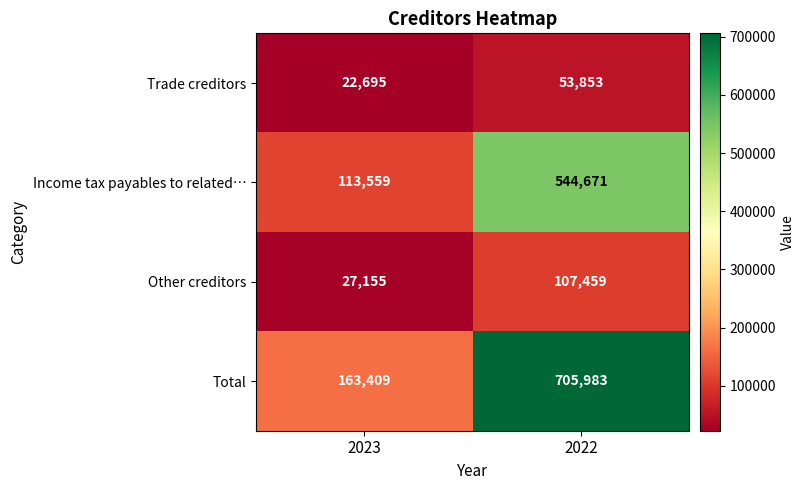

At how many categories does at least one series exceed 367280?

1